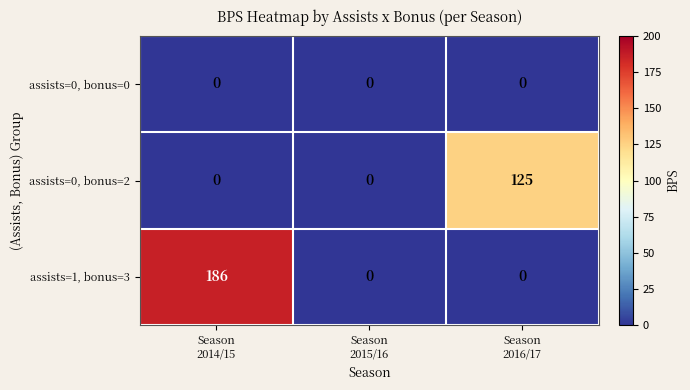

At how many categories does at least one series exceed 160?

1